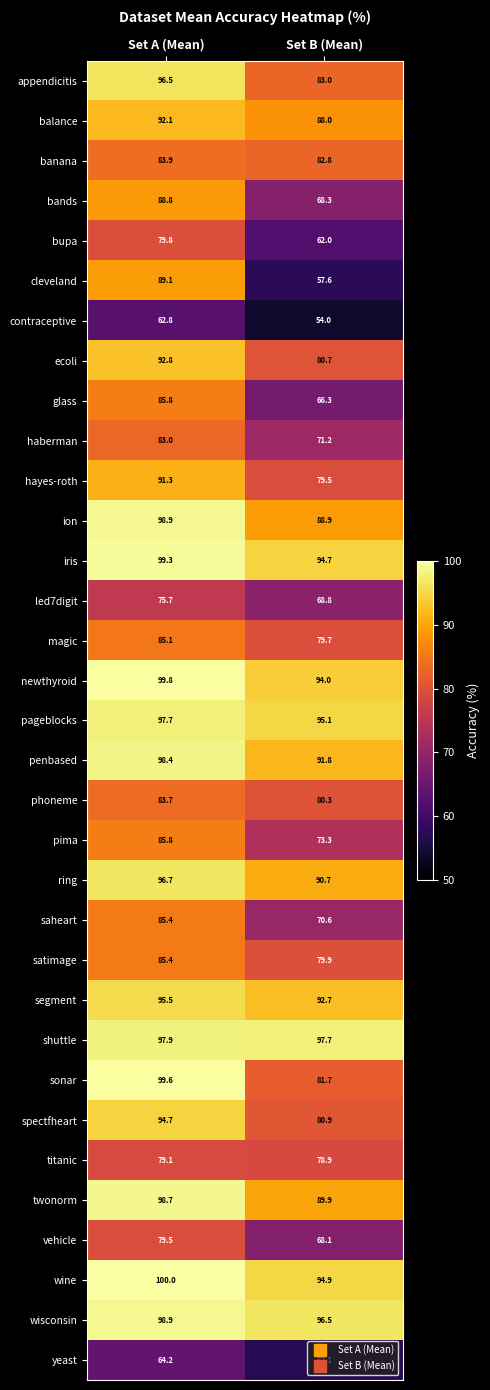

What is the greatest value displayed?

100.0